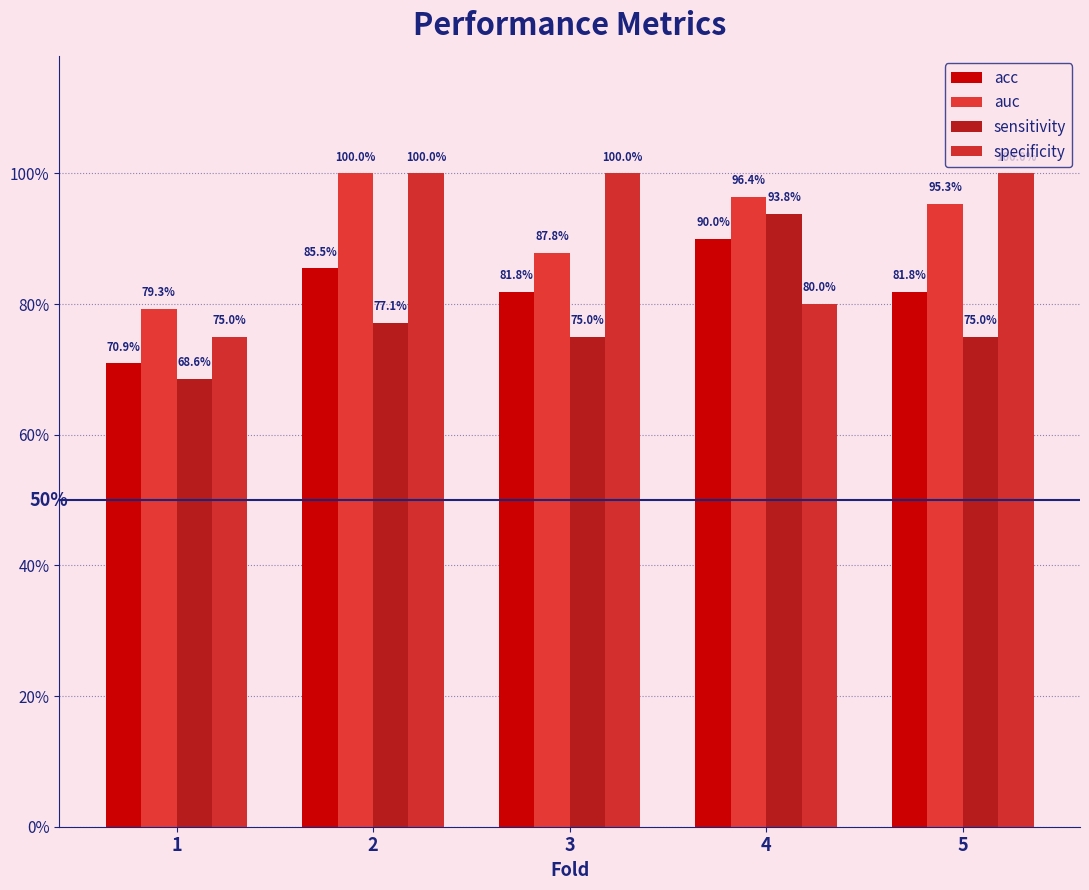

Rank the categories by specificity value from lowest to highest.

1, 4, 2, 3, 5